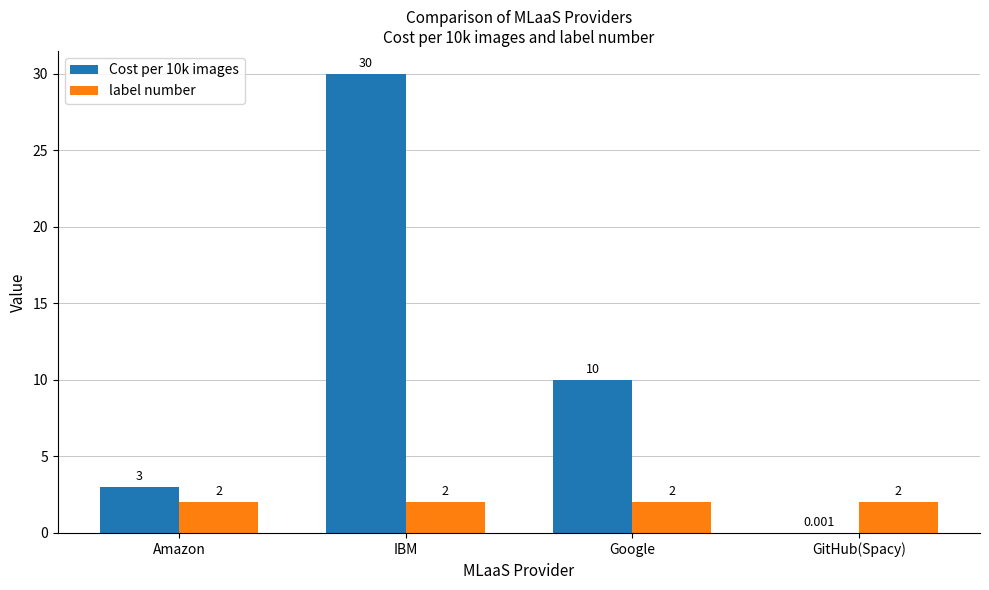

Does the chart contain stacked bars?

No